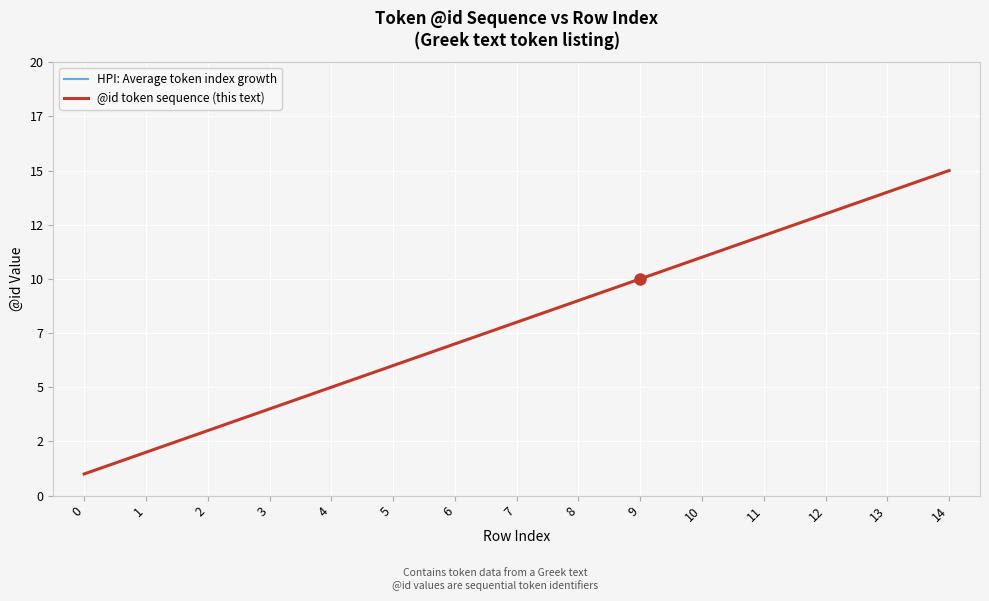

Is it true that @id token sequence (this text) equals 7.8 at 4?

False